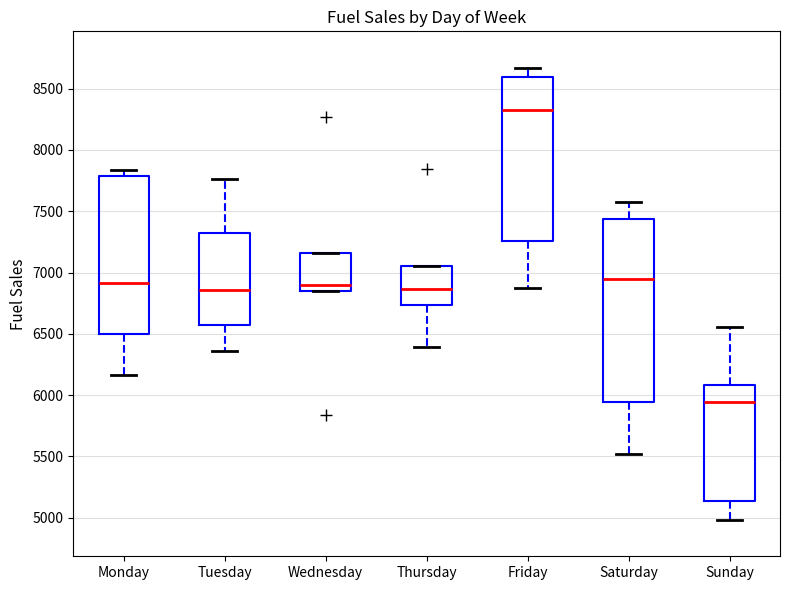

Which box's median line is the lowest?

Sunday